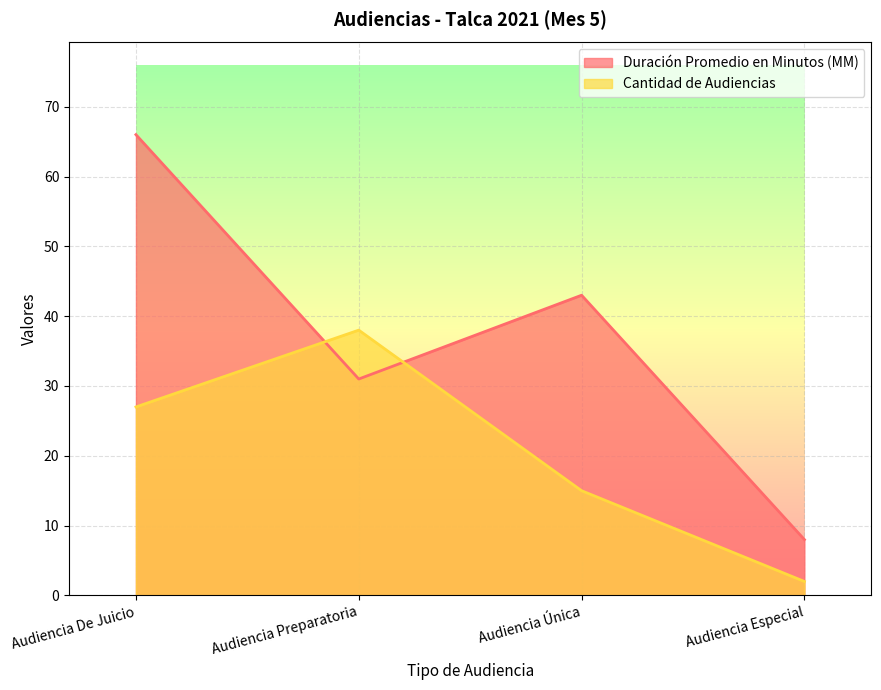

Which series has the largest total across all categories?

Duración Promedio en Minutos (MM)